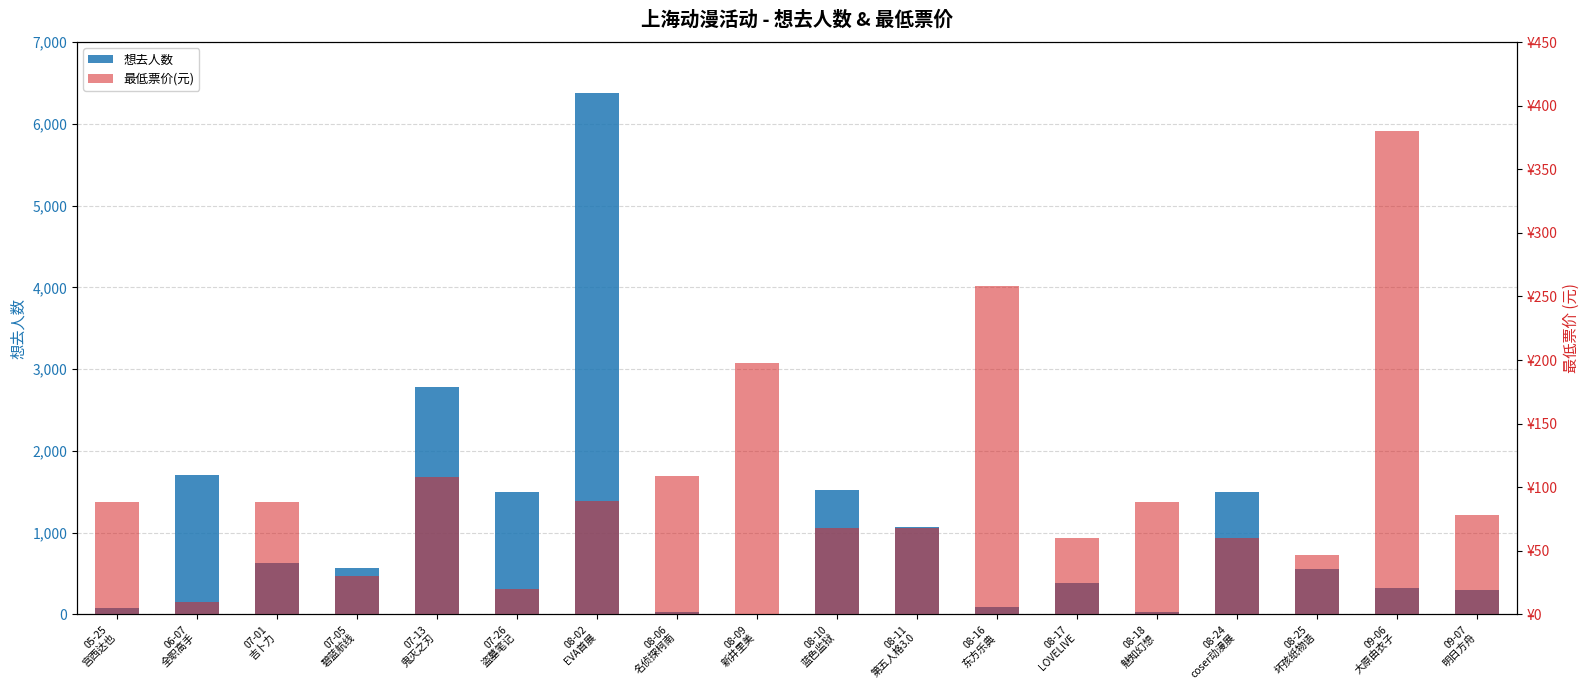

How many groups of bars are there?

18